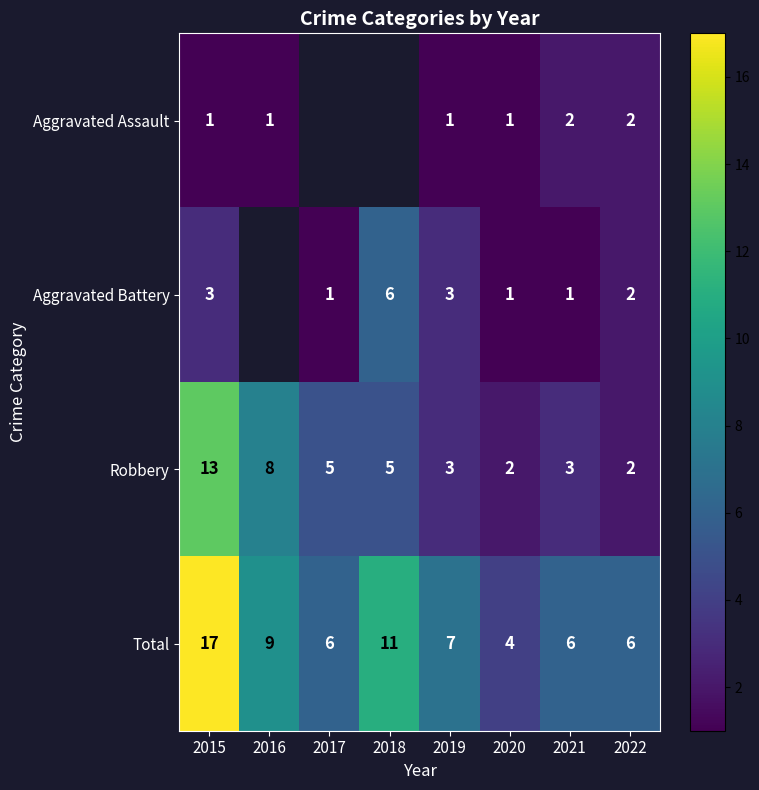

The Total series shows 18 at 2018. True or false?

False